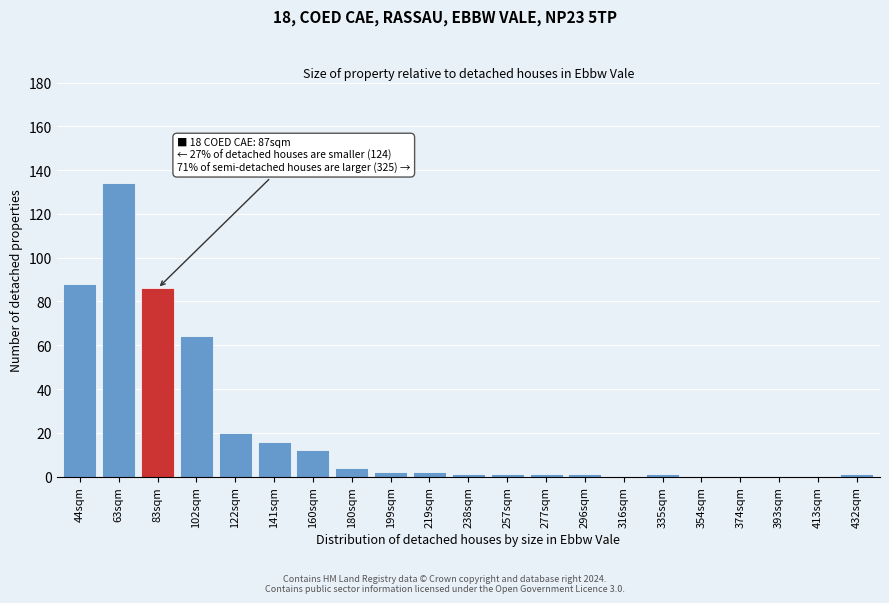

Reading right to left, extract all data points from this chart.

432sqm=1	413sqm=0	393sqm=0	374sqm=0	354sqm=0	335sqm=1	316sqm=0	296sqm=1	277sqm=1	257sqm=1	238sqm=1	219sqm=2	199sqm=2	180sqm=4	160sqm=12	141sqm=16	122sqm=20	102sqm=64	83sqm=86	63sqm=134	44sqm=88